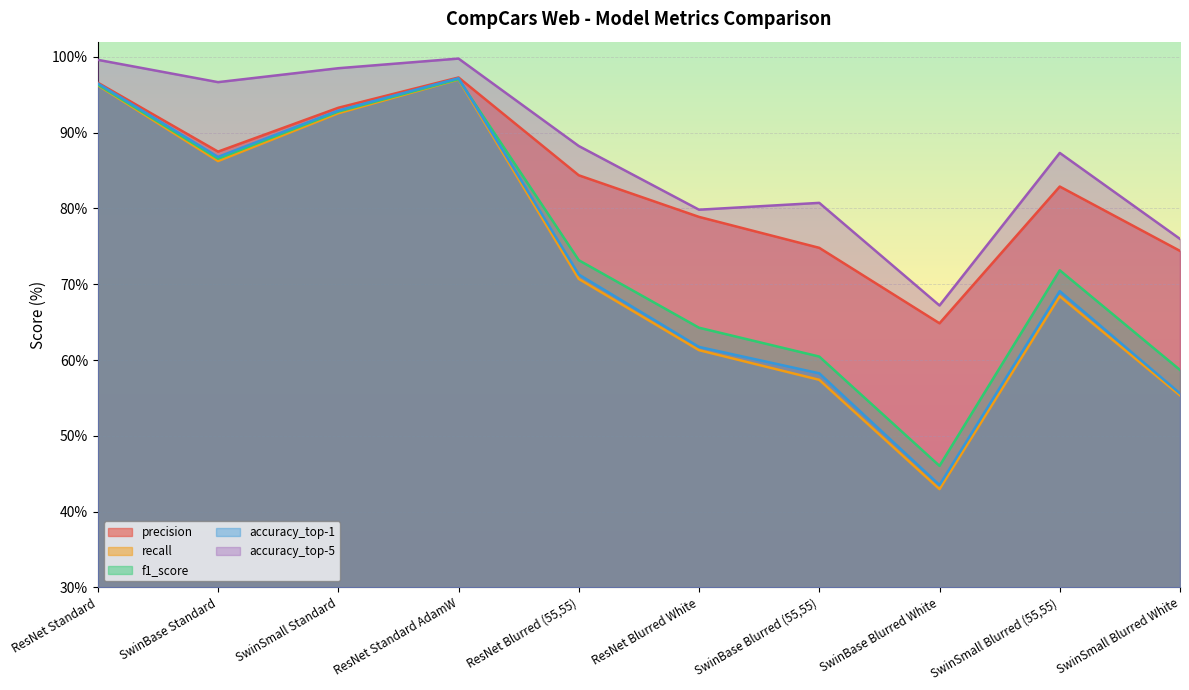

What are all the series names shown in the legend?

precision, recall, f1_score, accuracy_top-1, accuracy_top-5